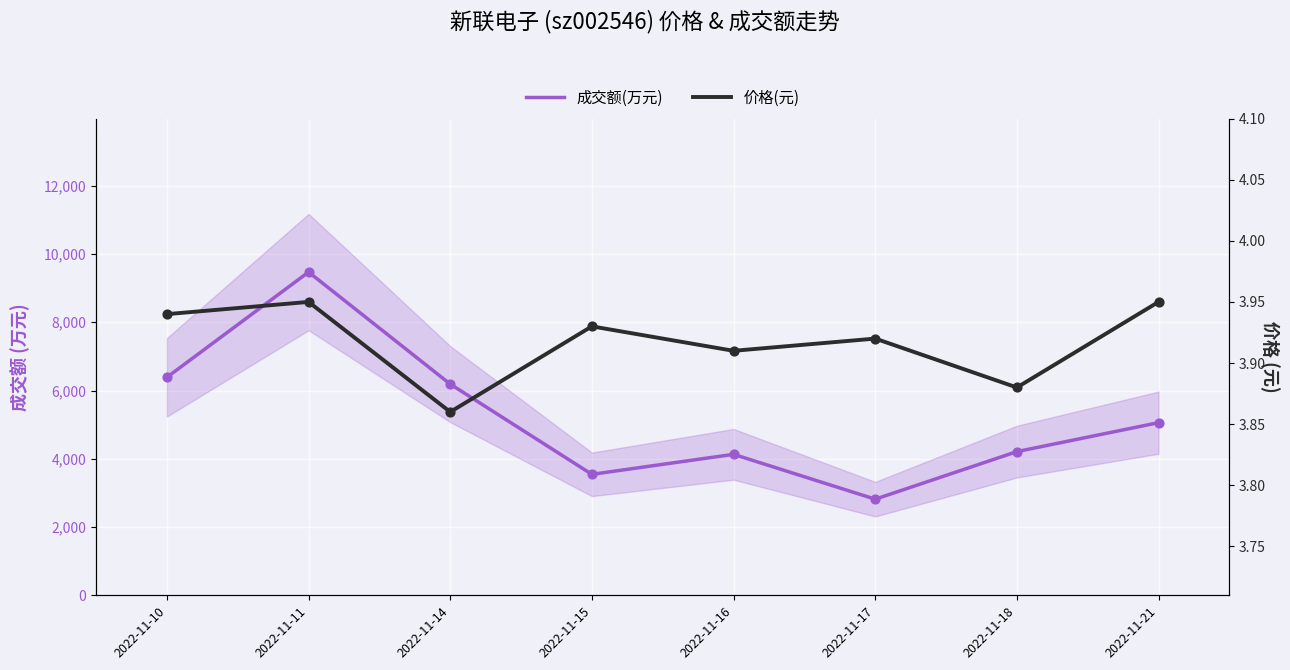

Which series contains the lowest Y value?

价格(元)